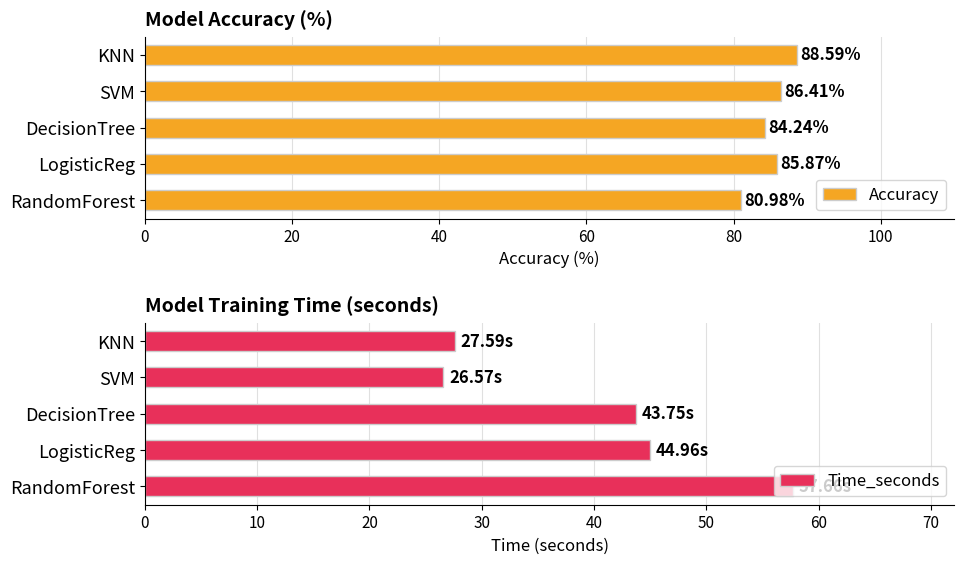

Which label corresponds to the smallest value in the chart?

60